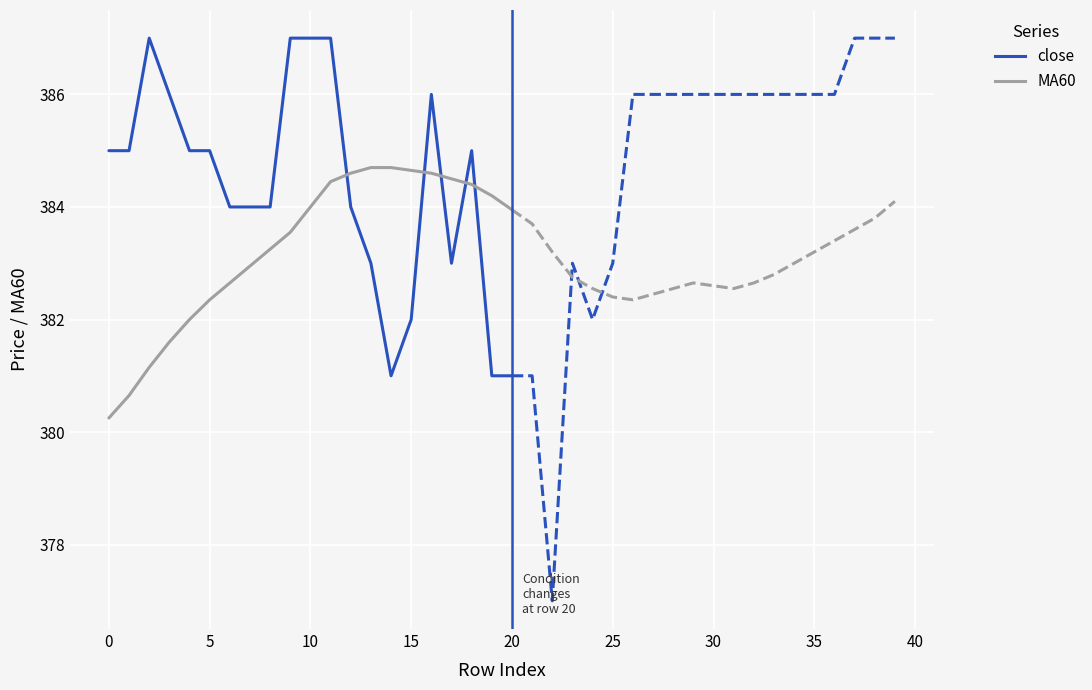

What is the label of the 21st point from the left?

20